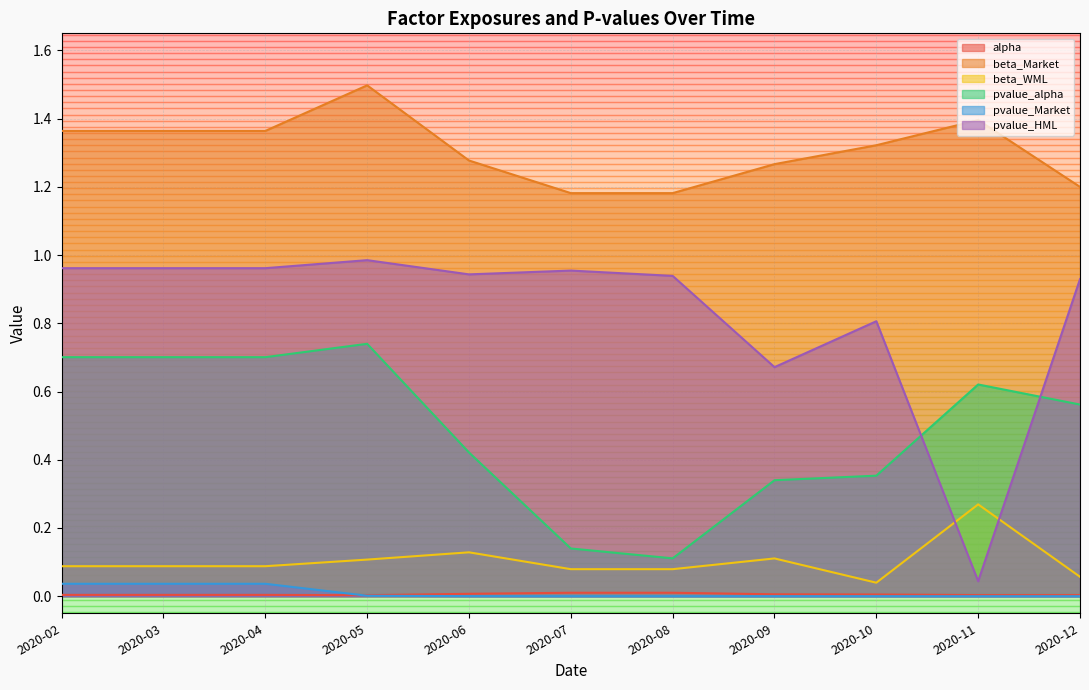

At which label is beta_Market closest to 1?

2020-07